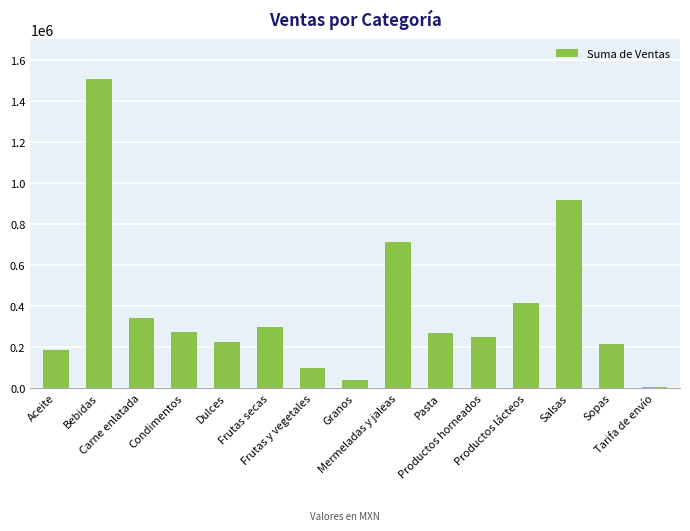

How many series are shown in this chart?

1